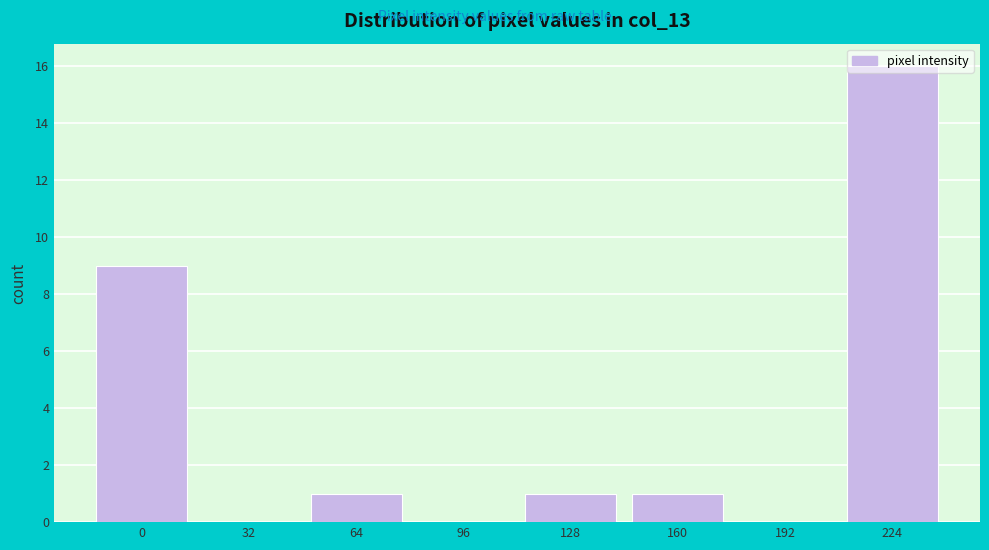

What is the sum of all values?

28